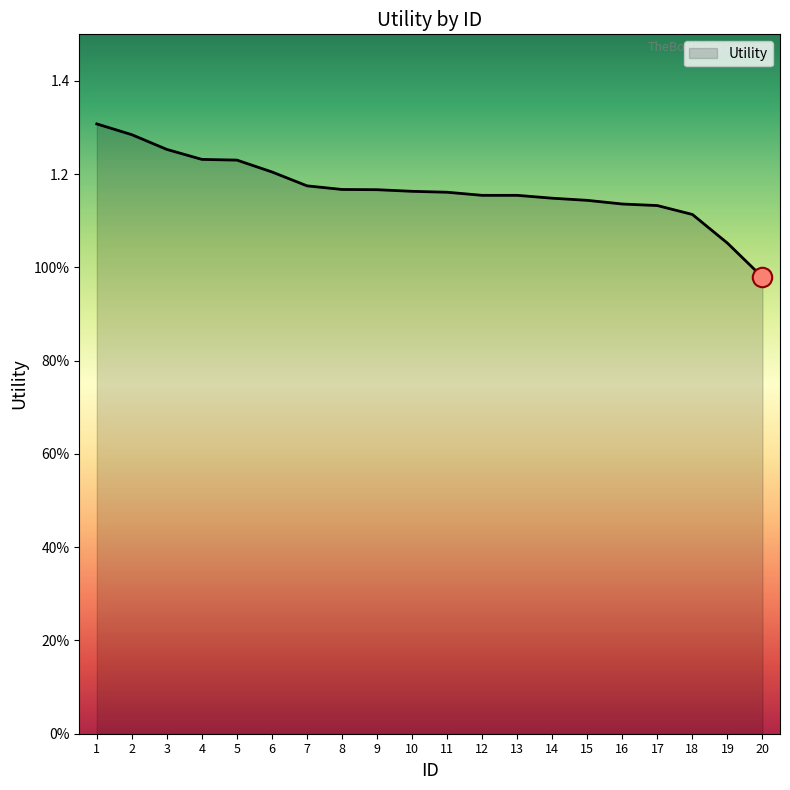

Does the chart display data point markers on the line(s)?

No